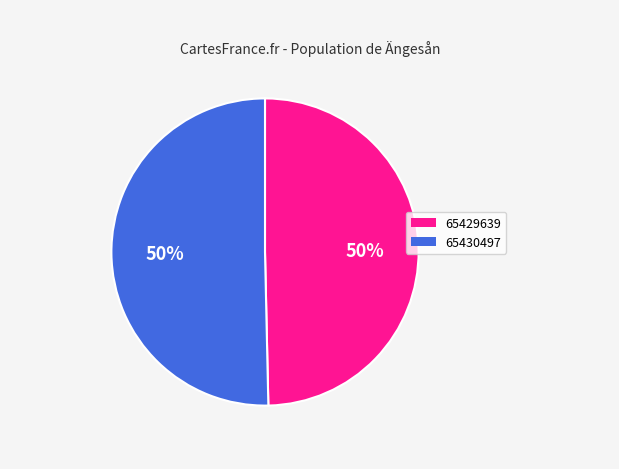

Which category has the smallest portion of the pie?

65429639